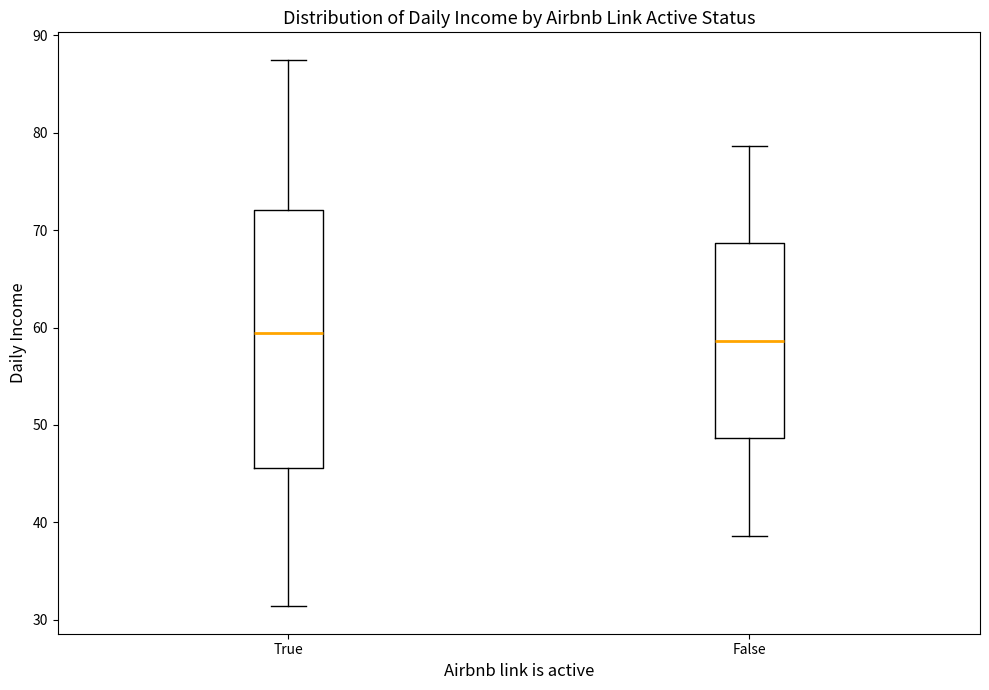

Reading left to right, read every box against the y-axis: the position of its median line, the range the box covers, and the ends of its whiskers. The values are not printed on the chart, so give them approximately, as read against the axis.

True: median 59, box 46 to 72, whiskers 31 to 87
False: median 59, box 49 to 69, whiskers 39 to 79